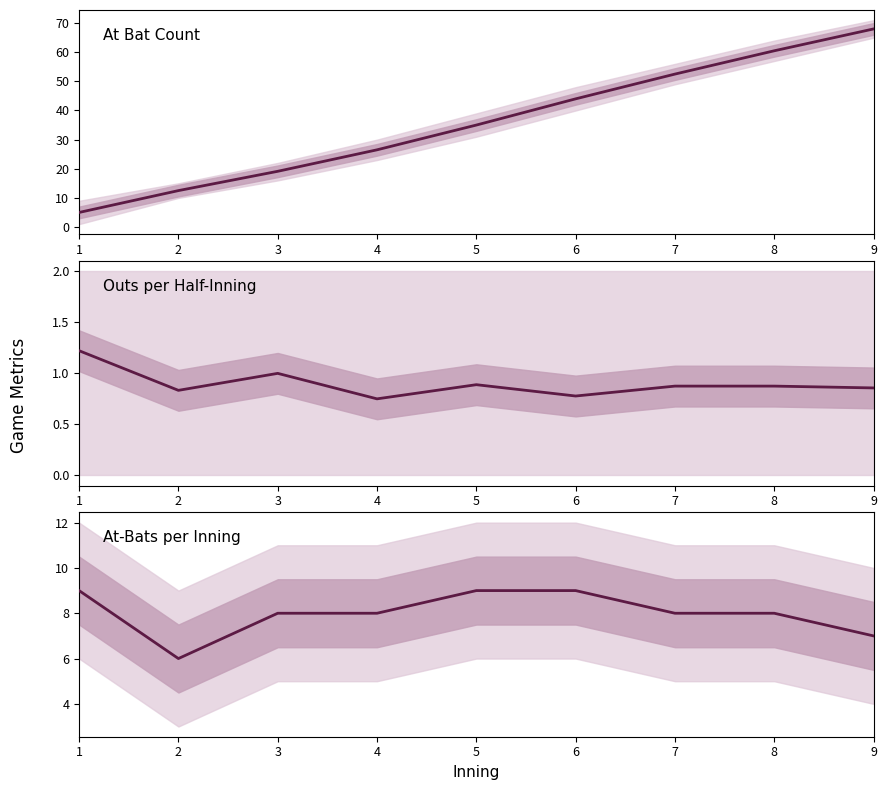

How many Outs per Half-Inning values are between 0 and 1?

8